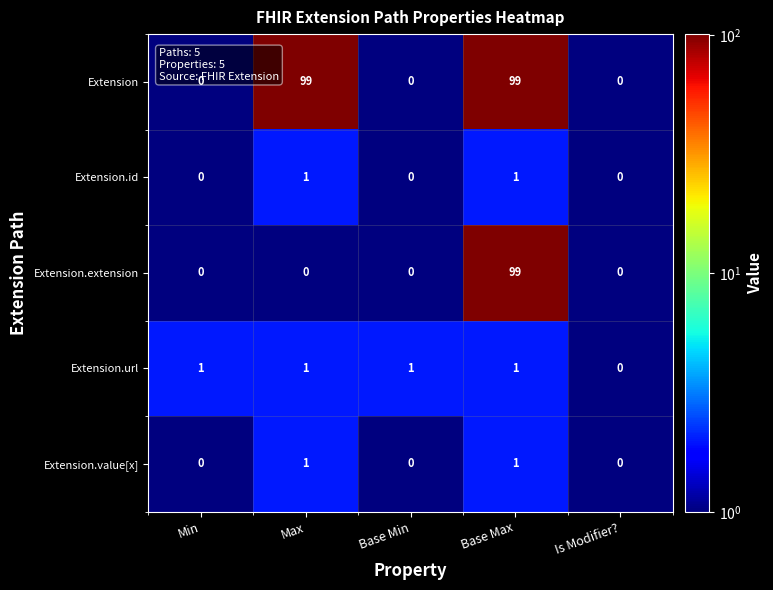

What is the average value of the Extension series?

40